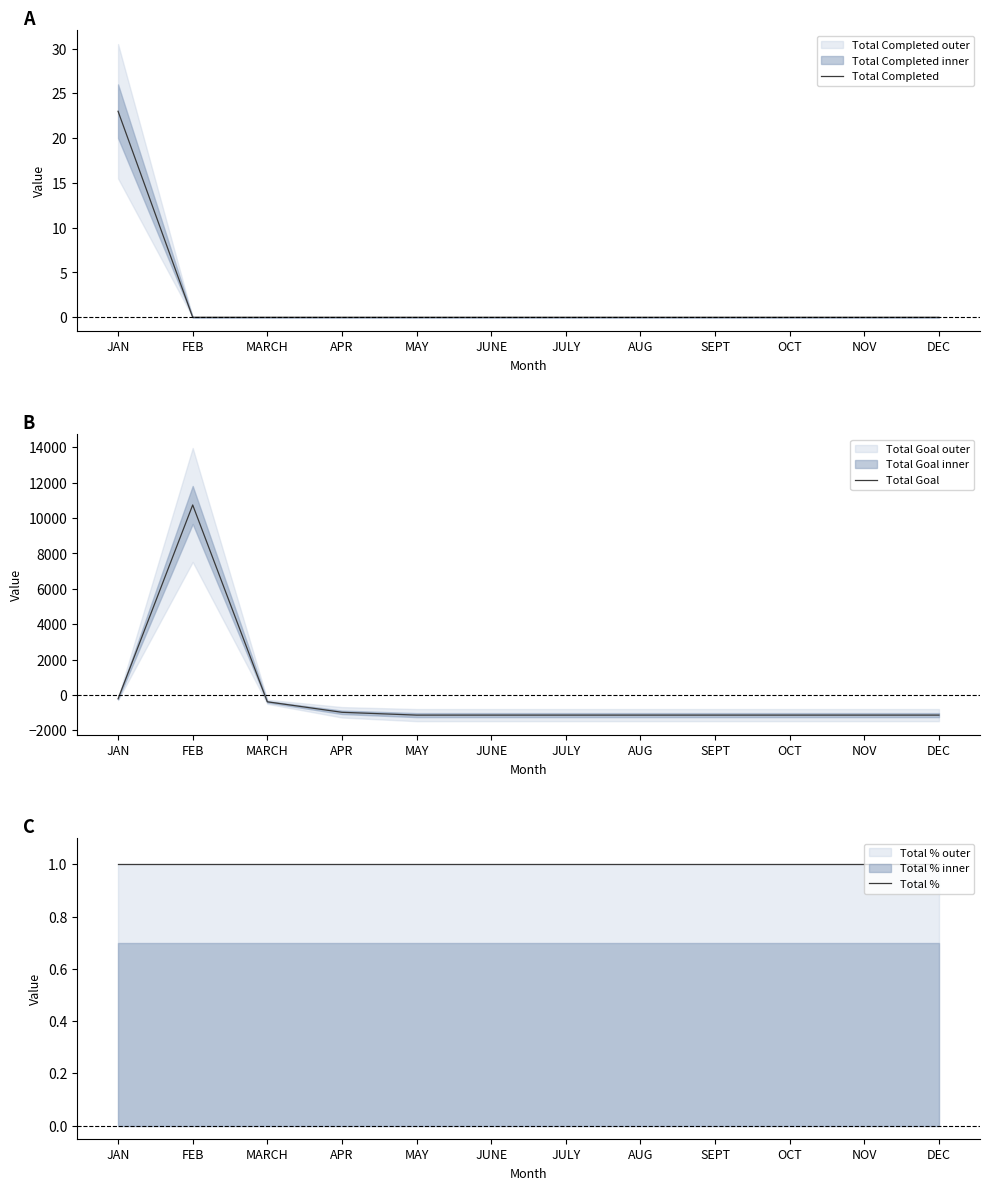

Rank the series by their average value, from lowest to highest.

Total Goal, Total %, Total Completed